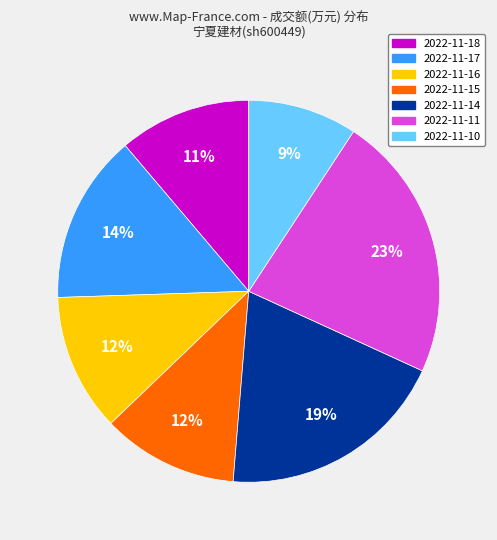

Does 2022-11-15 represent more than half of the total?

No